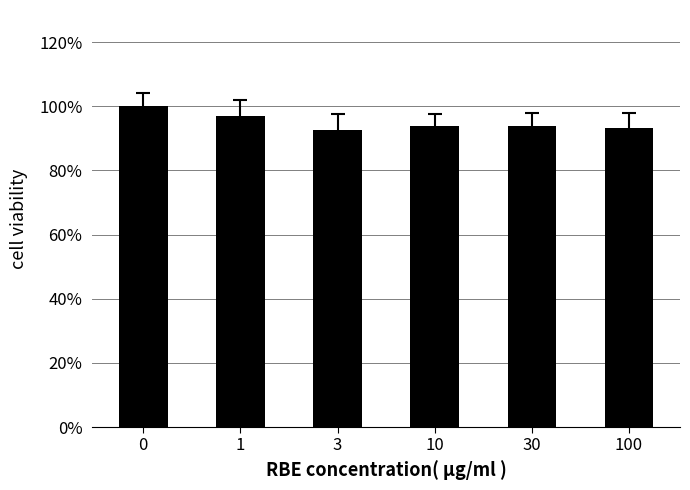

Where is the data nearest to the value 96?

1